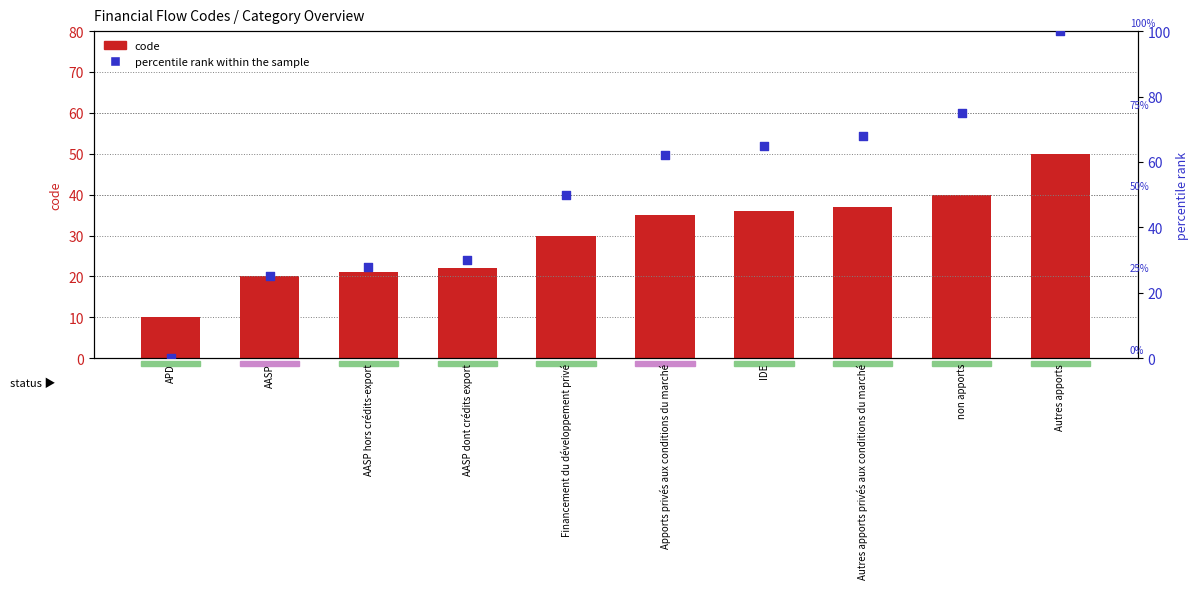

Which series has the largest total across all categories?

percentile rank within the sample